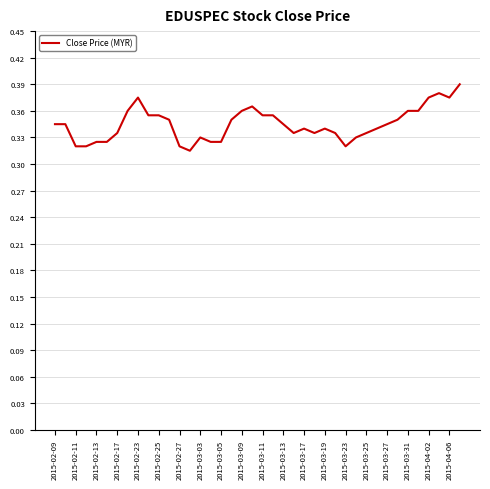

Does the chart have visible grid lines?

Yes